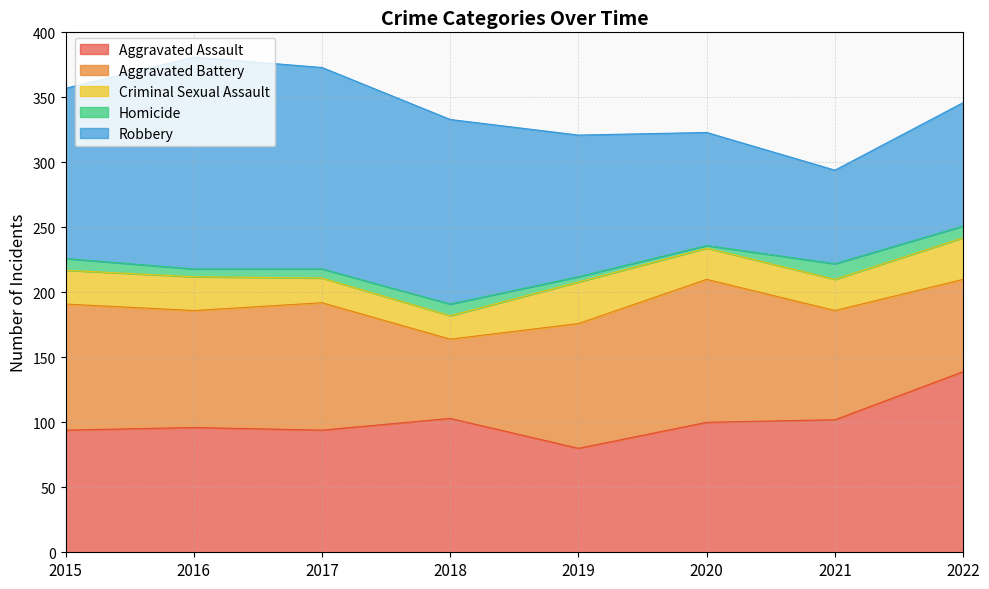

Reading left to right, transcribe all the data shown in this chart.

Aggravated Assault: 2015=94	2016=96	2017=94	2018=103	2019=80	2020=100	2021=102	2022=139
Aggravated Battery: 2015=97	2016=90	2017=98	2018=61	2019=96	2020=110	2021=84	2022=71
Criminal Sexual Assault: 2015=26	2016=26	2017=19	2018=18	2019=32	2020=24	2021=24	2022=32
Homicide: 2015=9	2016=6	2017=7	2018=9	2019=4	2020=2	2021=12	2022=9
Robbery: 2015=131	2016=163	2017=155	2018=142	2019=109	2020=87	2021=72	2022=95